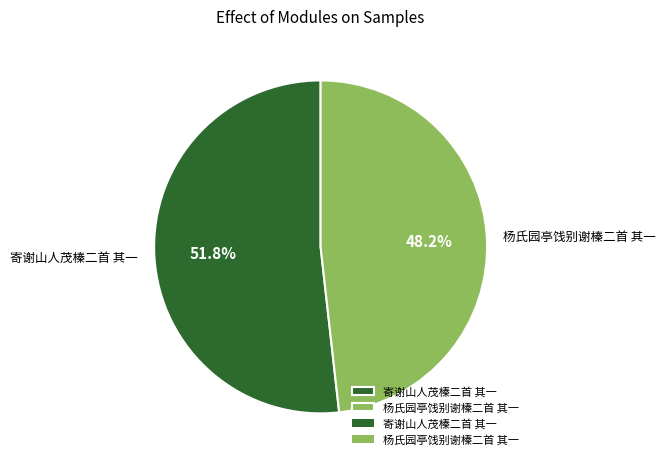

Combined, what portion of the pie is 杨氏园亭饯别谢榛二首 其一 and 寄谢山人茂榛二首 其一?

100.0%